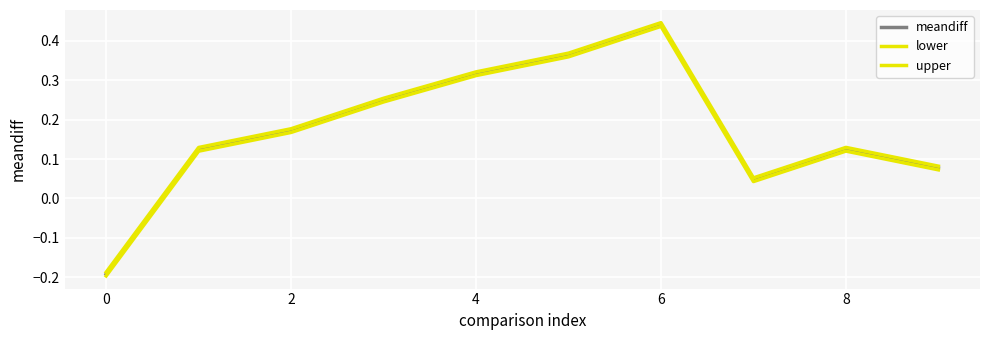

Does the chart display data point markers on the line(s)?

No